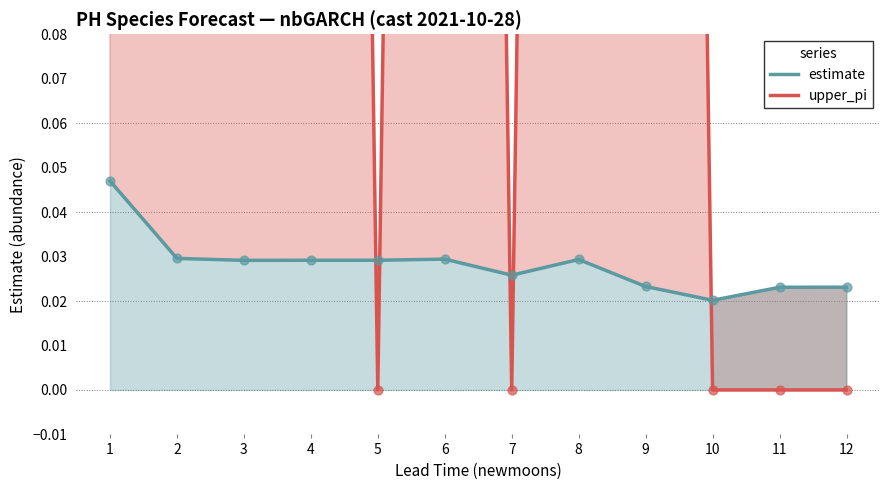

Is the value of estimate at 3 greater than the value of estimate_pts at 10?

Yes